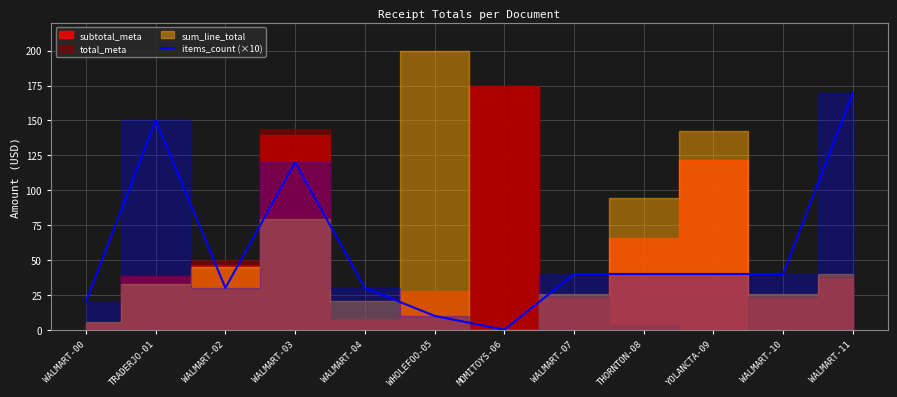

What is the change in value from WALMART-03 to WALMART-04?

-90